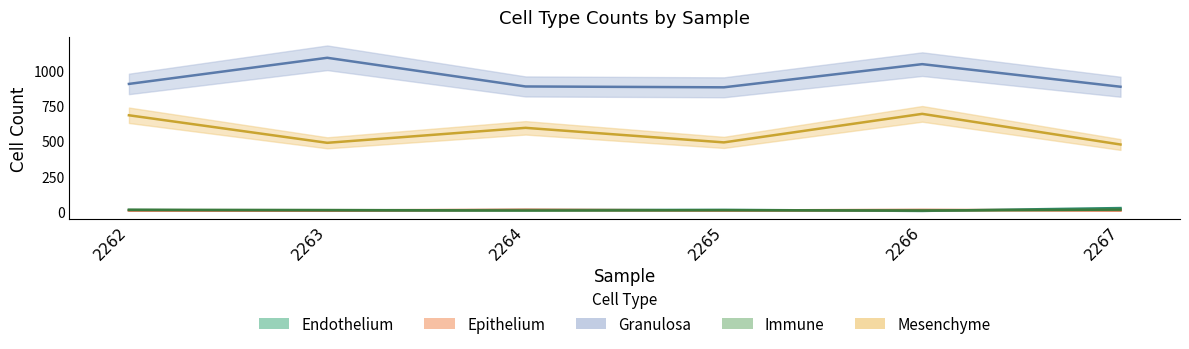

Which series has the largest total across all categories?

Granulosa